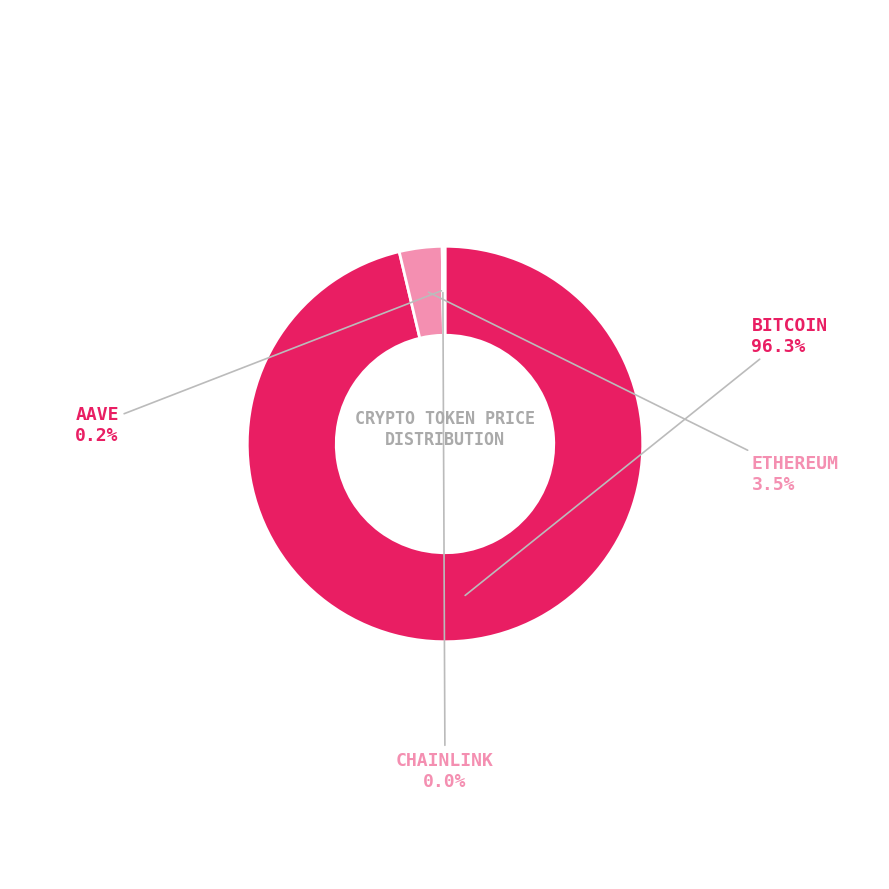

Is there a majority slice in this chart?

Yes